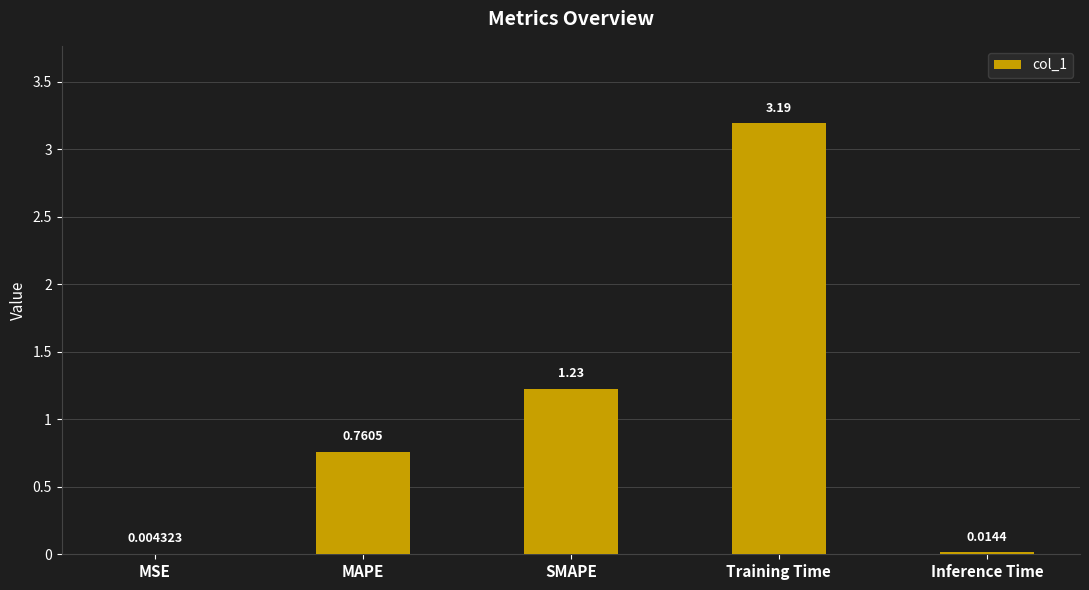

What is the sum of all values?

5.2